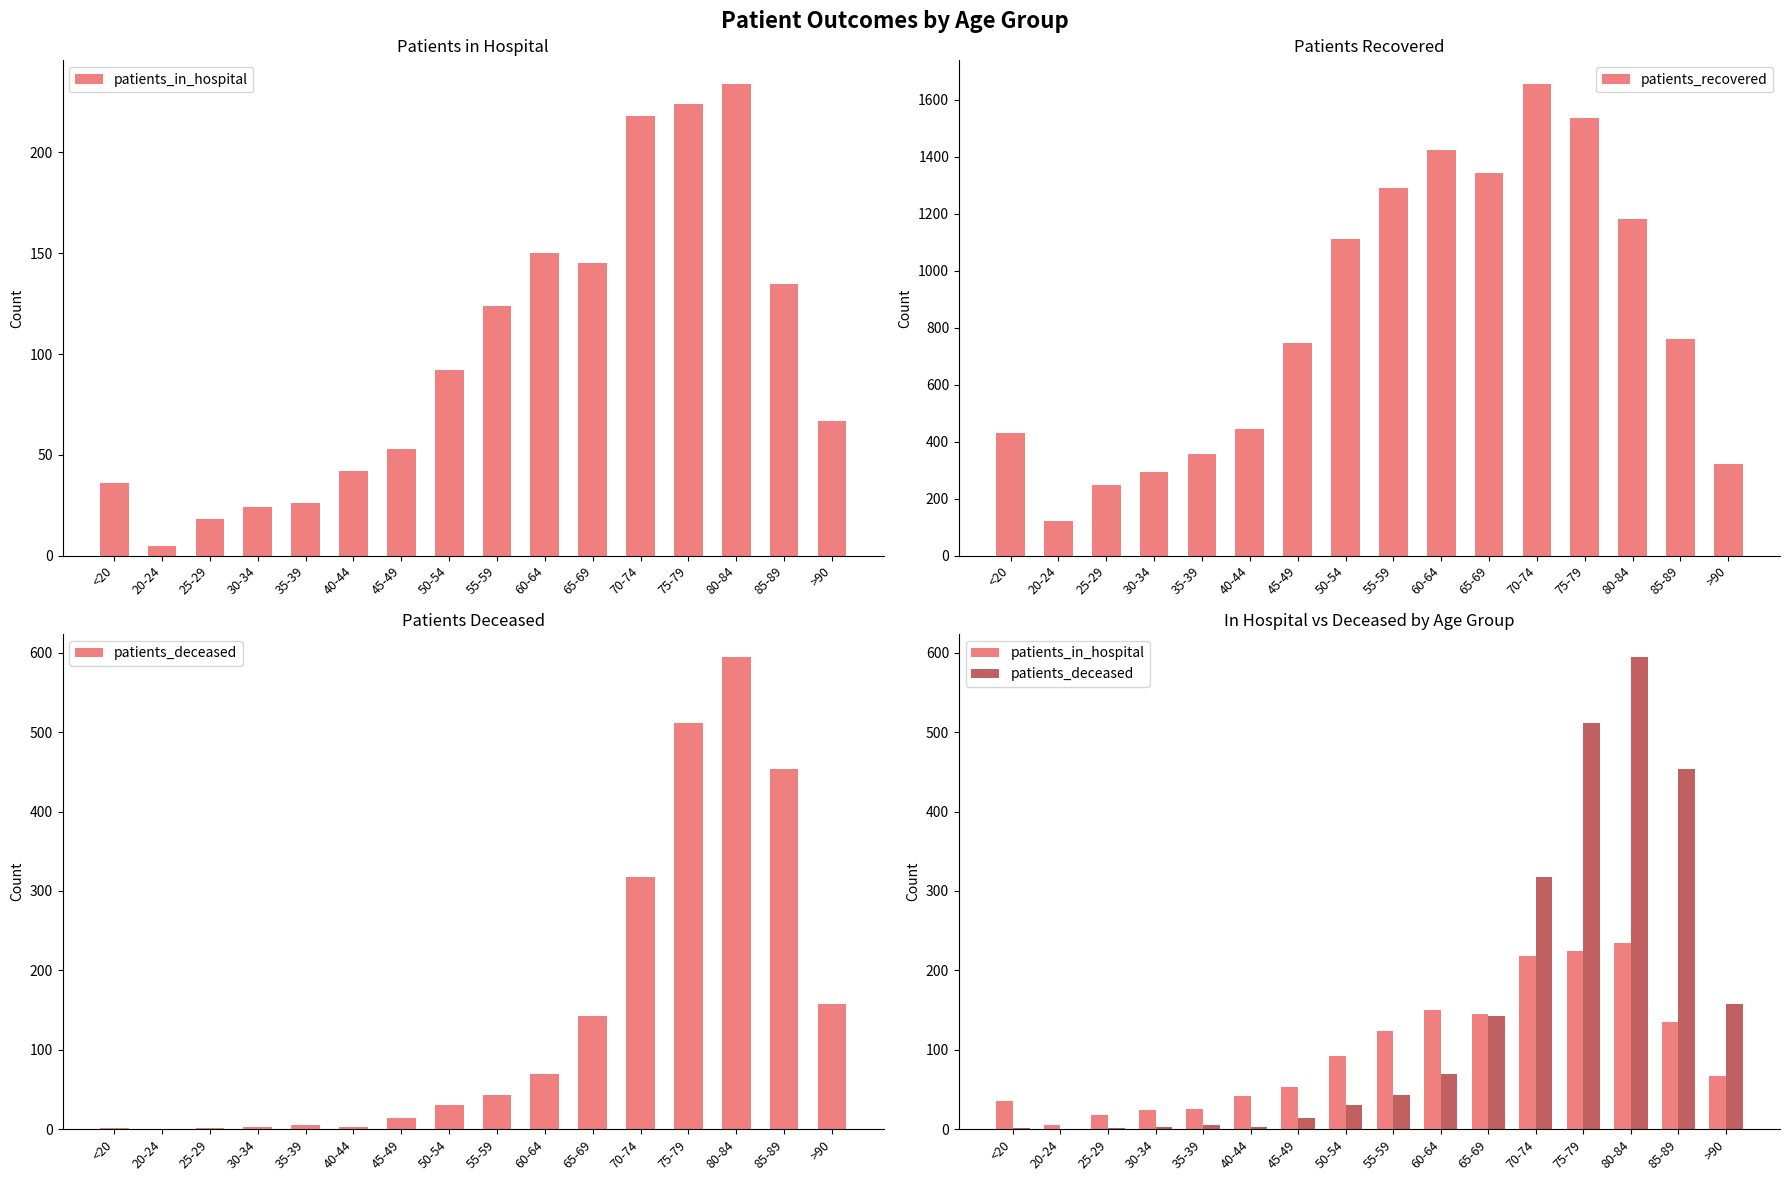

Reading left to right, transcribe all the data shown in this chart.

patients_in_hospital: <20=36	20-24=5	25-29=18	30-34=24	35-39=26	40-44=42	45-49=53	50-54=92	55-59=124	60-64=150	65-69=145	70-74=218	75-79=224	80-84=234	85-89=135	>90=67
patients_recovered: <20=429	20-24=122	25-29=247	30-34=294	35-39=357	40-44=445	45-49=747	50-54=1110	55-59=1291	60-64=1423	65-69=1343	70-74=1655	75-79=1537	80-84=1182	85-89=761	>90=321
patients_deceased: <20=2	20-24=0	25-29=1	30-34=3	35-39=5	40-44=3	45-49=14	50-54=30	55-59=43	60-64=69	65-69=143	70-74=318	75-79=512	80-84=594	85-89=453	>90=157